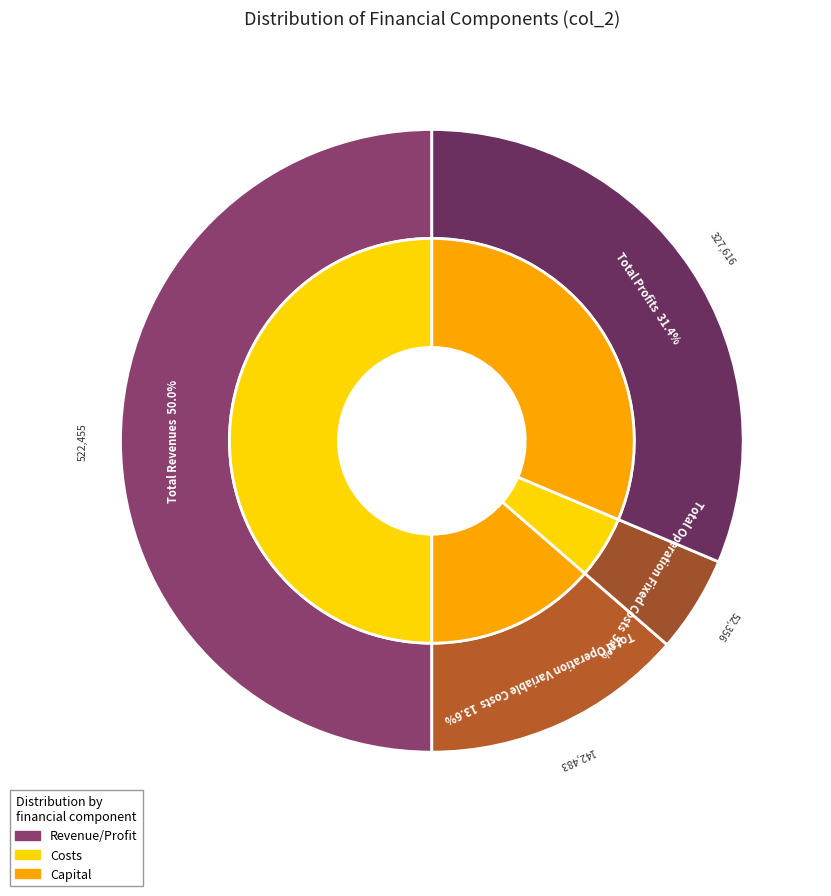

How many segments does this pie chart have?

5